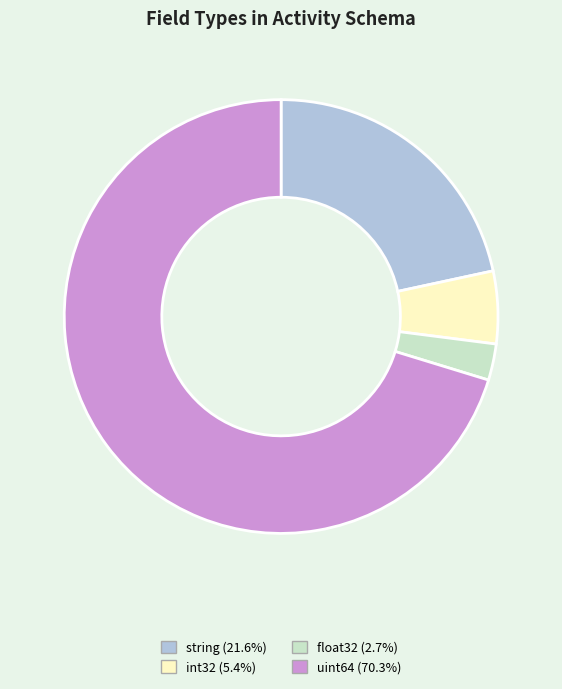

Approximately how many times larger is the value at uint64 (70.3%) compared to float32 (2.7%)?

26.0